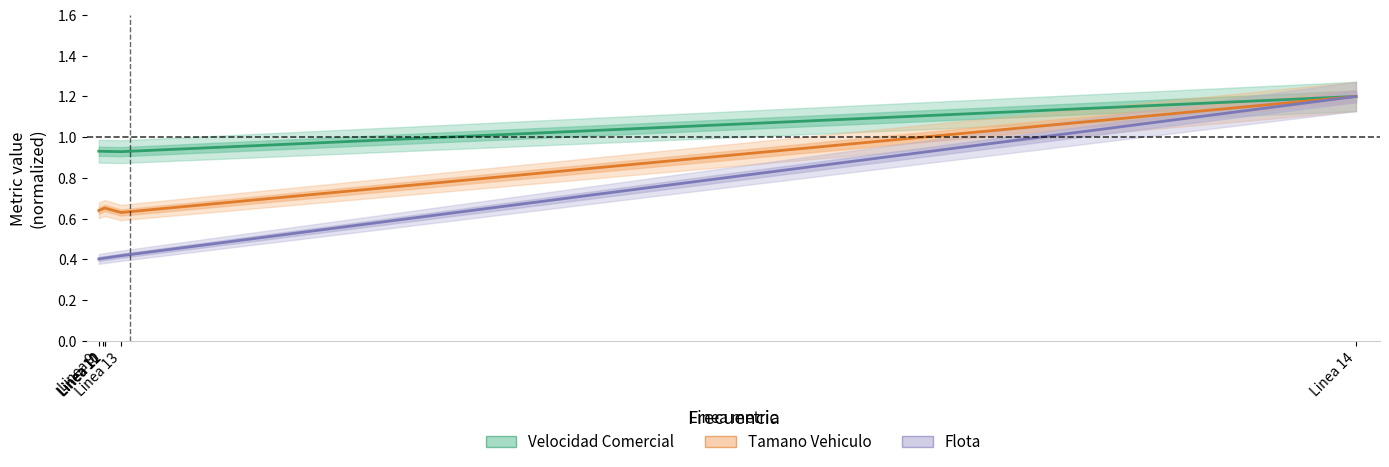

Rank the series by their average value, from highest to lowest.

Velocidad Comercial, Tamano Vehiculo, Flota